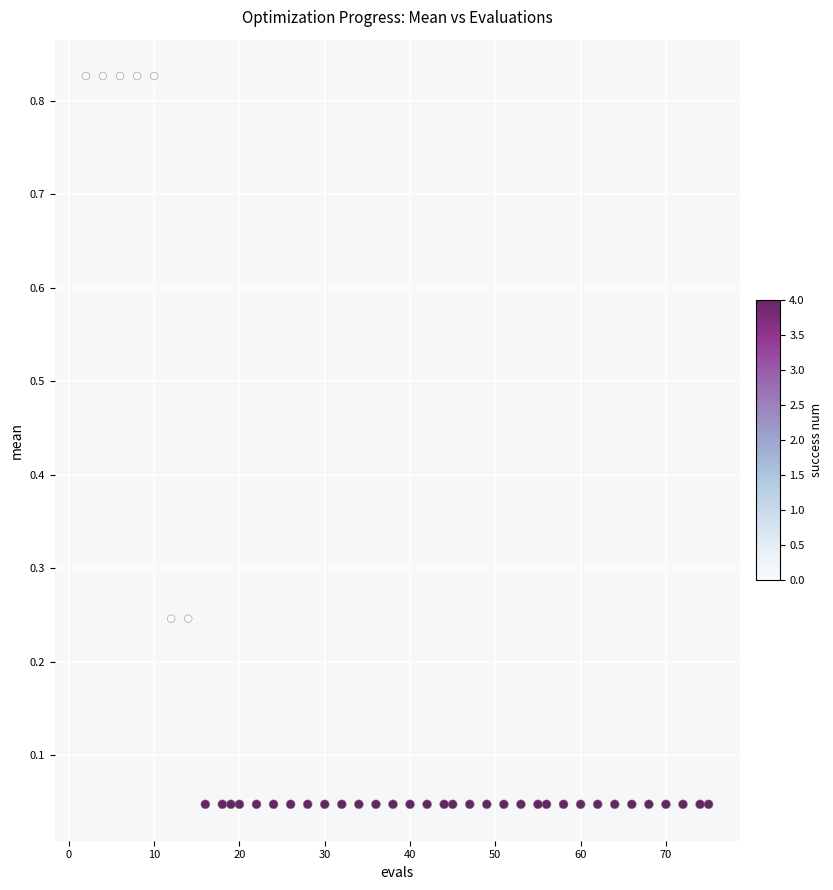

What is the range of X values (max minus min)?

73.0